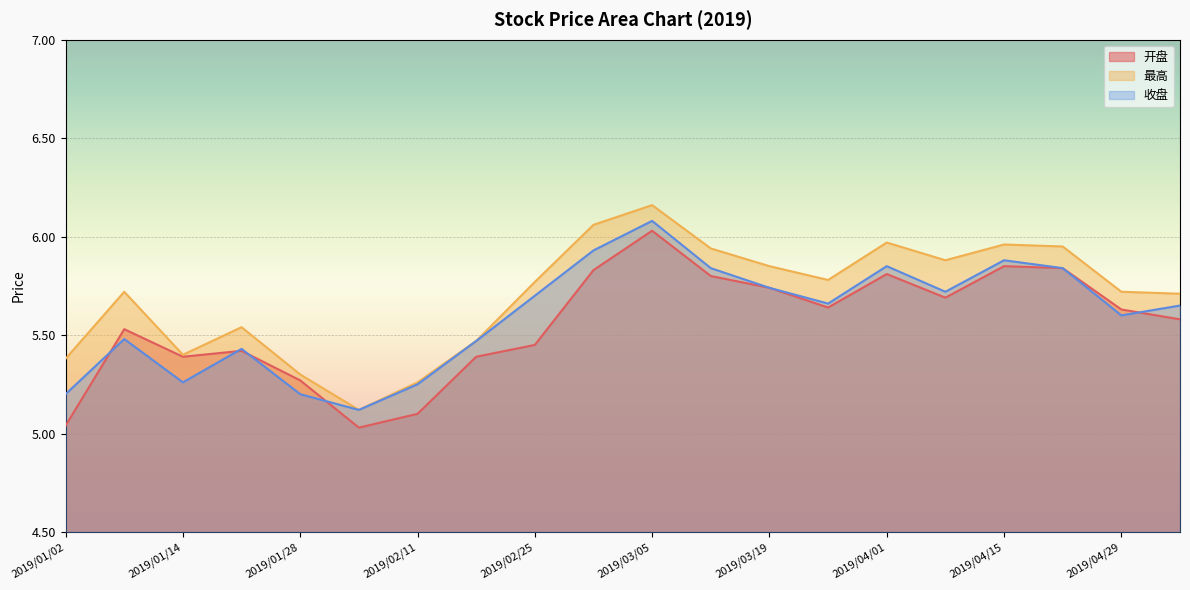

True or false: 收盘 has a value of 1.2 at 2019/03/05.

False